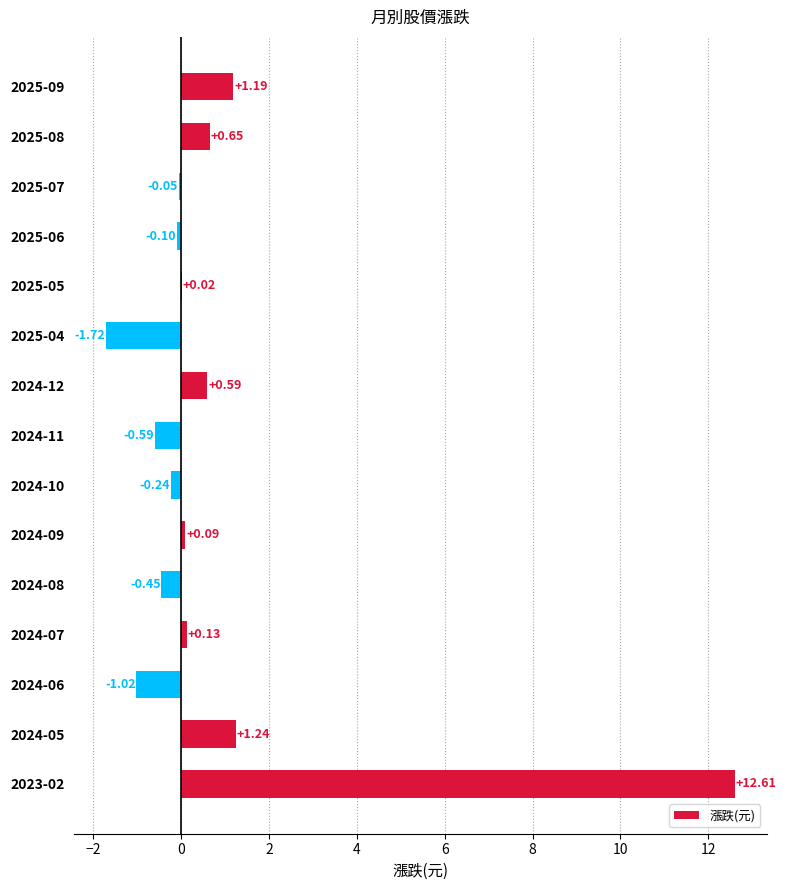

Which has a higher value, 2024-10 or 2025-08?

2025-08